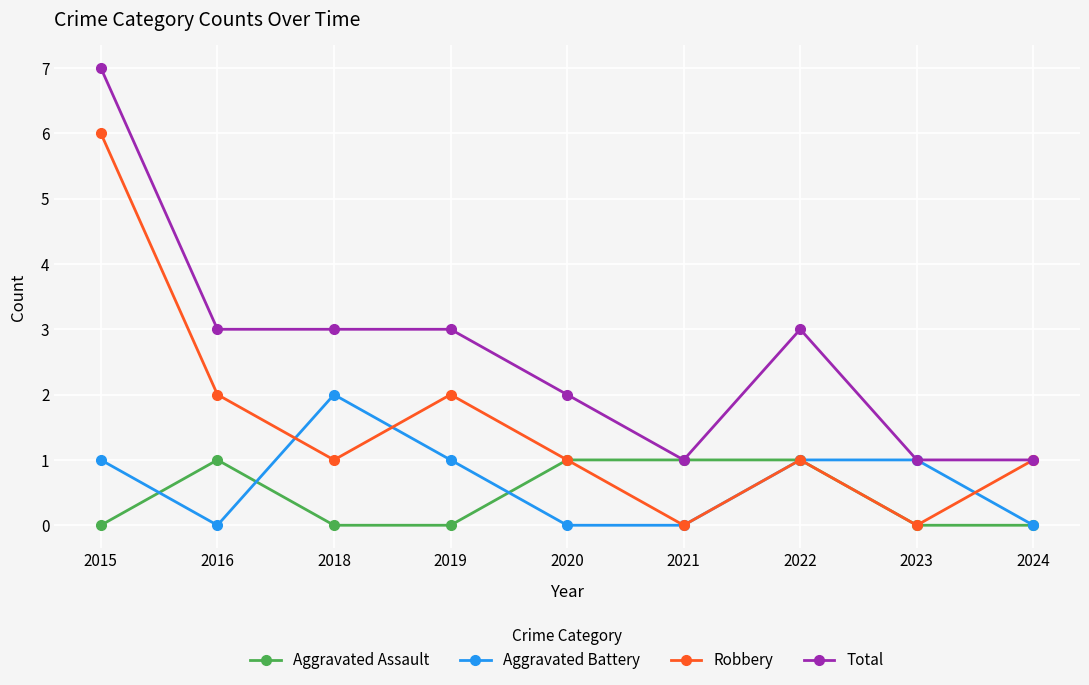

How many data points does each series have?

9